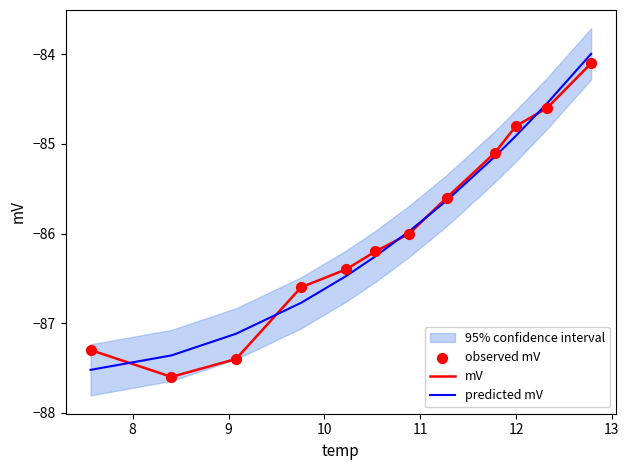

Which series has the largest Y range (max minus min)?

predicted mV